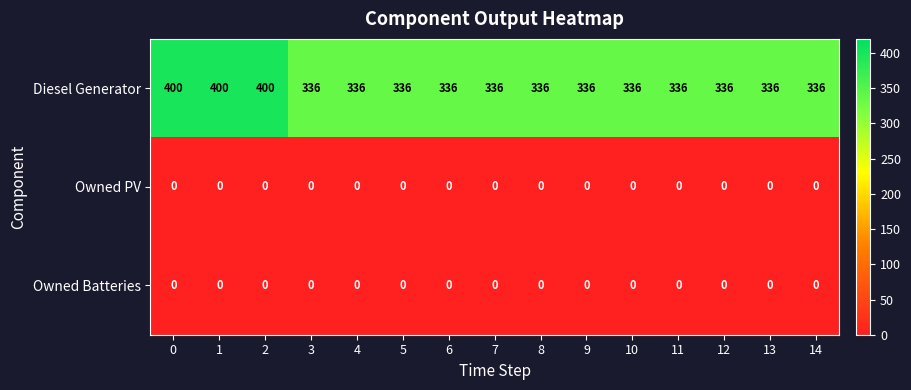

Which series has the widest spread of values?

Diesel Generator